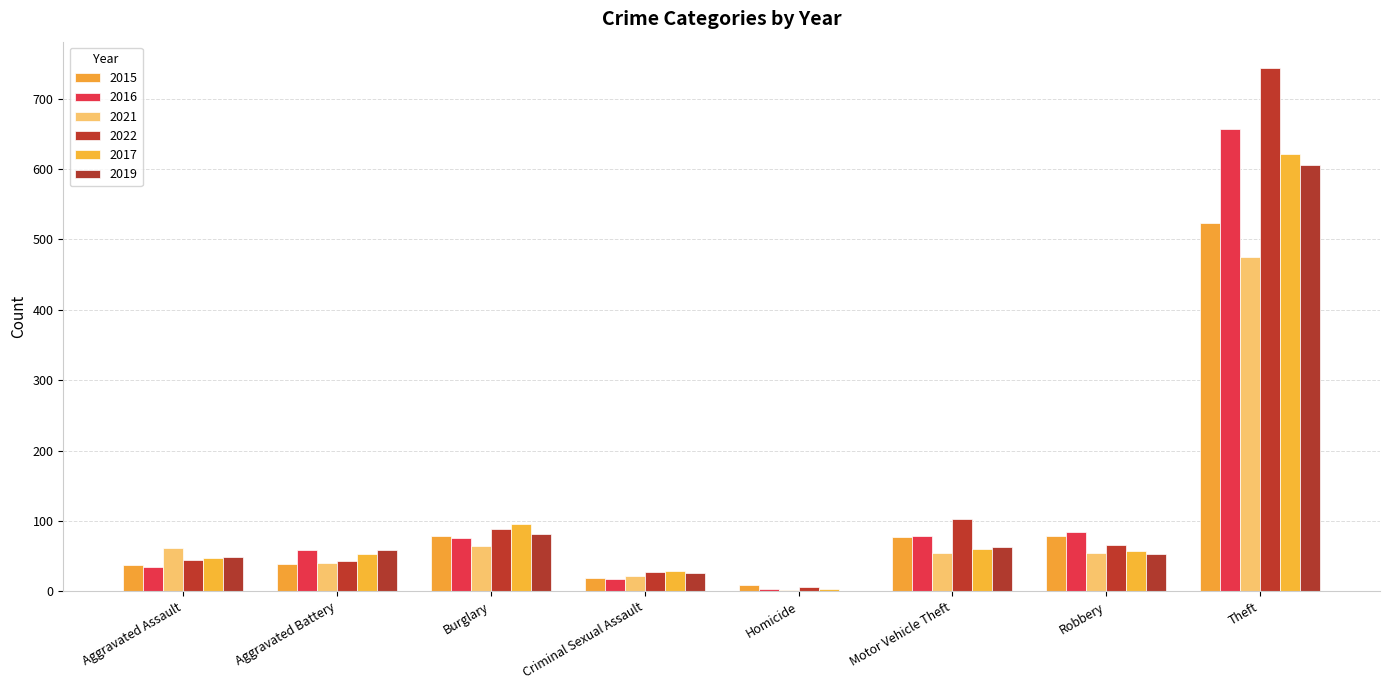

Are the bars horizontal?

No